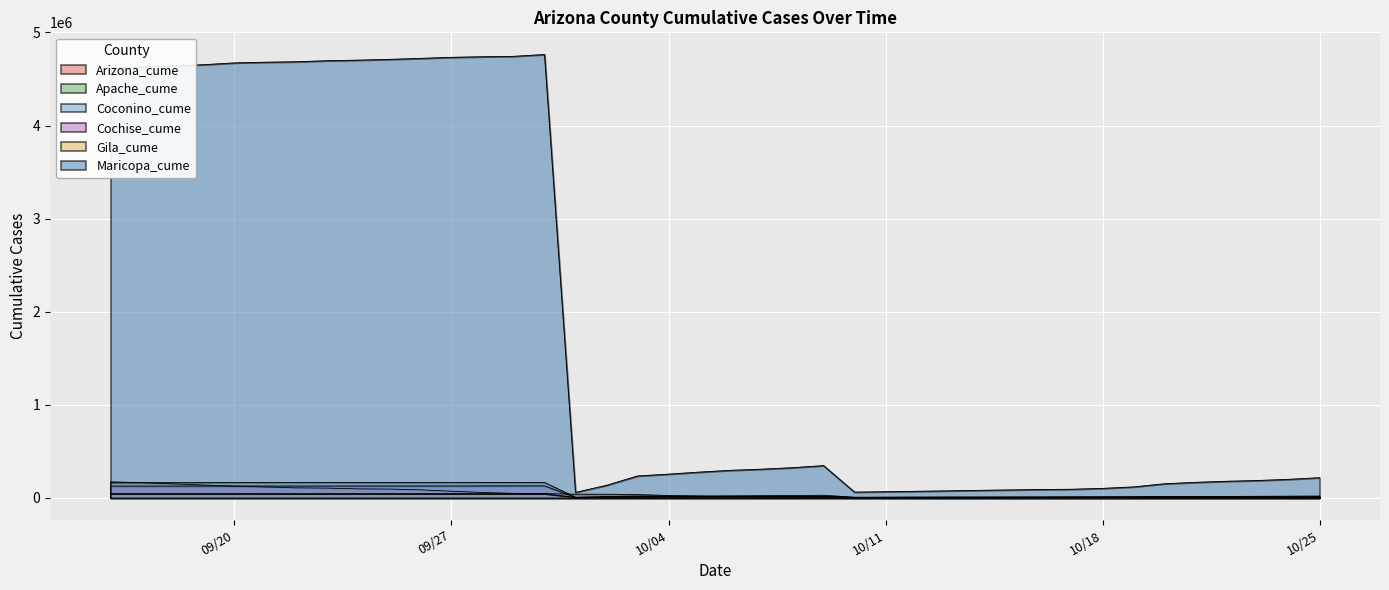

Which has a higher value, 15 or 27?

27